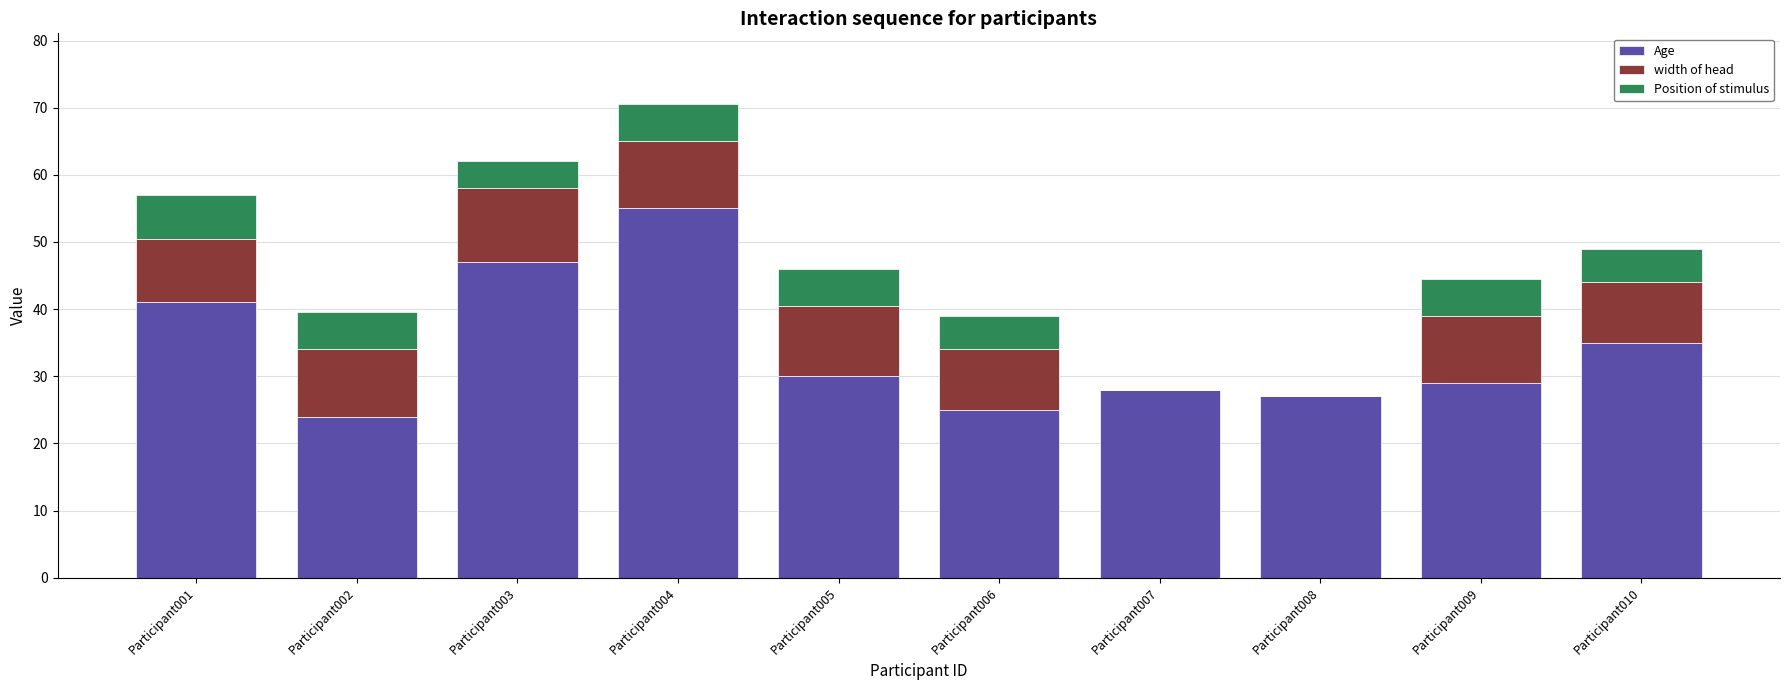

Which category has the highest value in the Age series?

Participant004